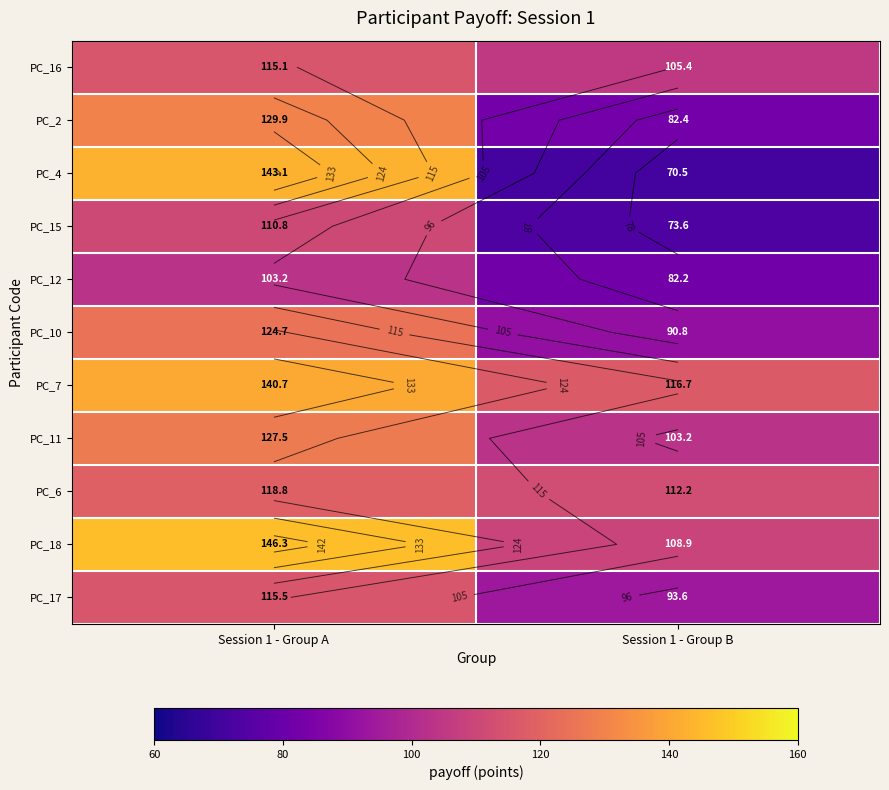

What is the difference between the highest and lowest values at Session 1 - Group A?

43.2